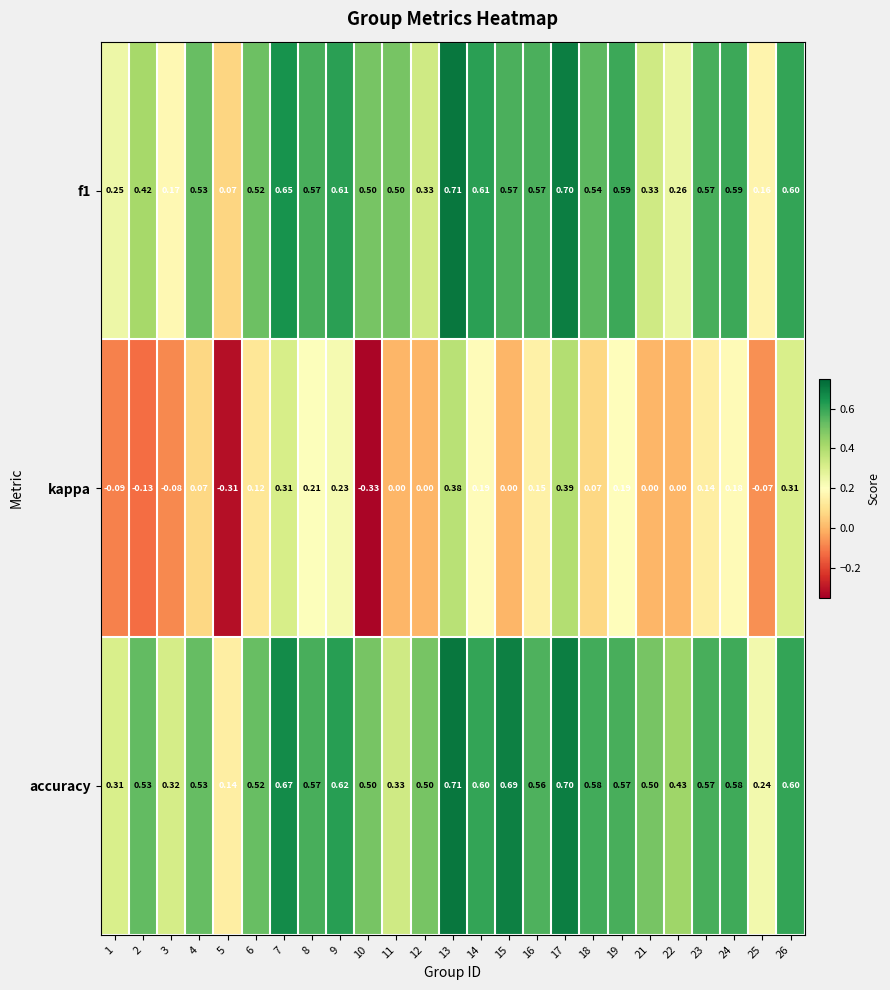

Which series has the widest spread of values?

kappa